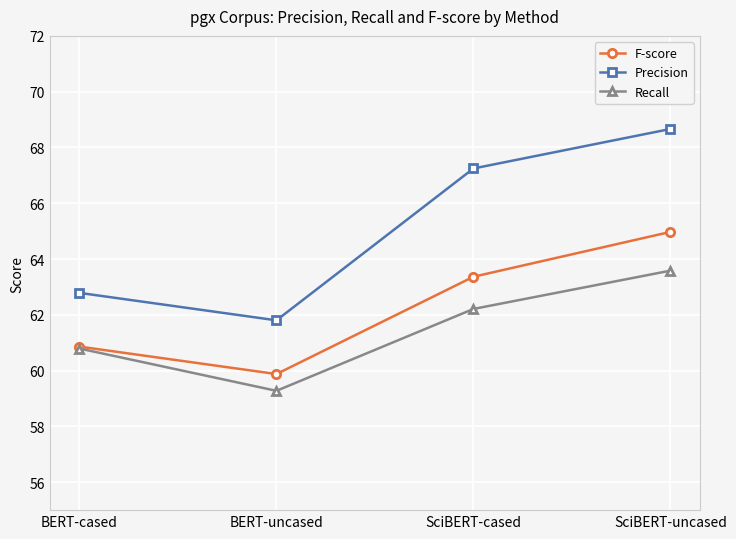

What is the difference between the maximum and second lowest values in the Recall series?

2.8